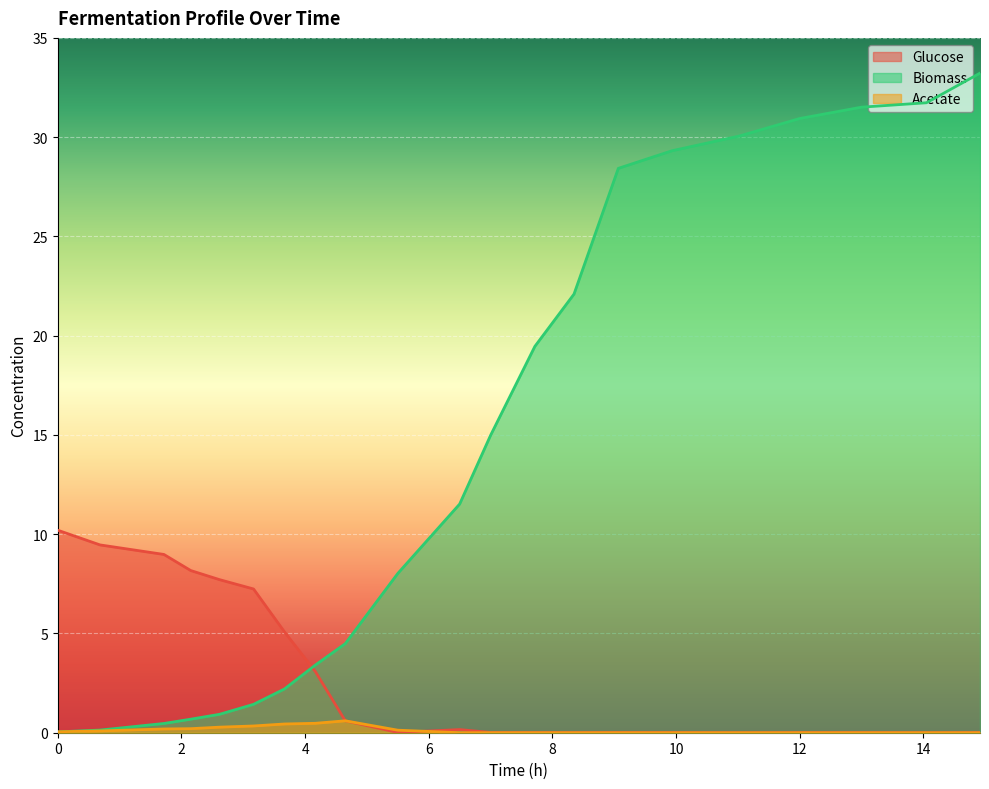

Count the number of categories in the chart.

21